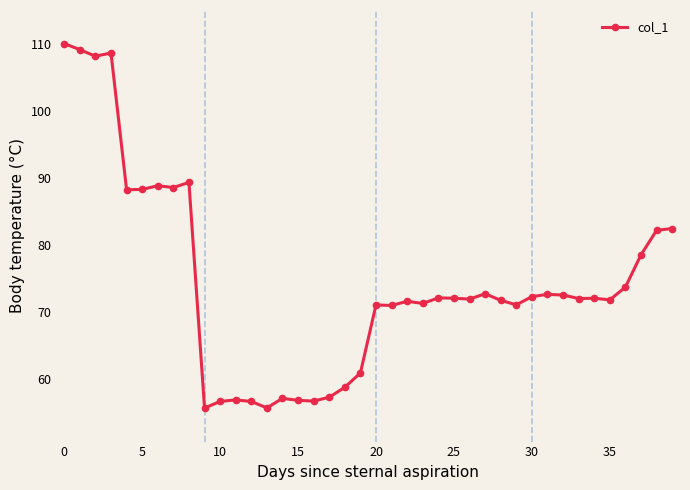

What is the minimum value shown in the chart?

55.7